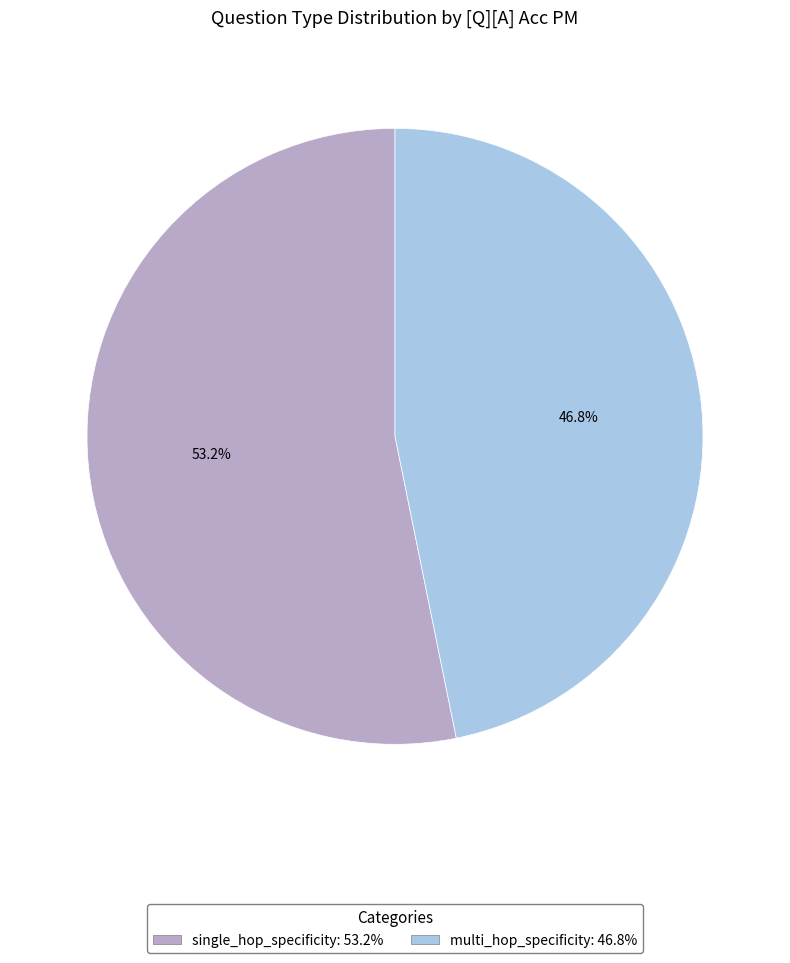

To the nearest percent, what is the difference between the single_hop_specificity and multi_hop_specificity slice percentages?

6%